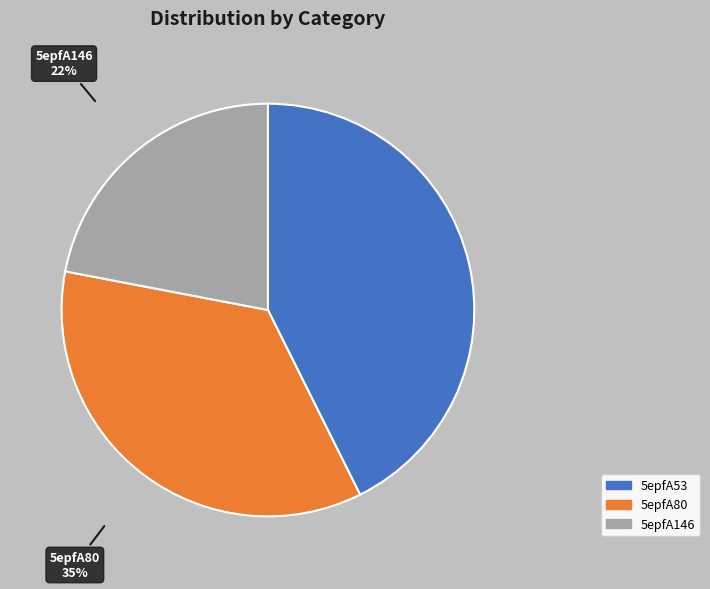

Approximately how many times larger is the value at 5epfA80 compared to 5epfA53?

0.8